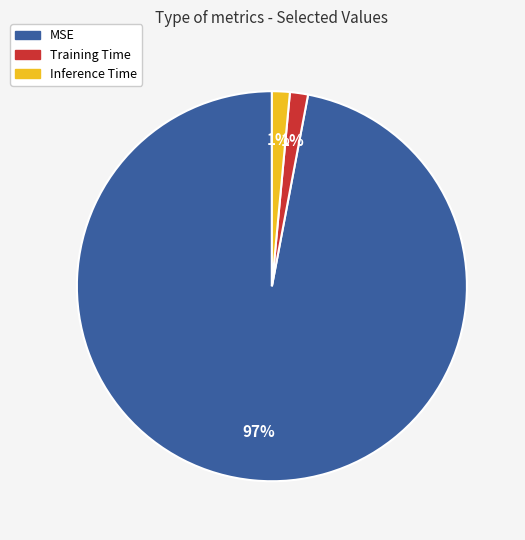

How many slices are in this pie chart?

3